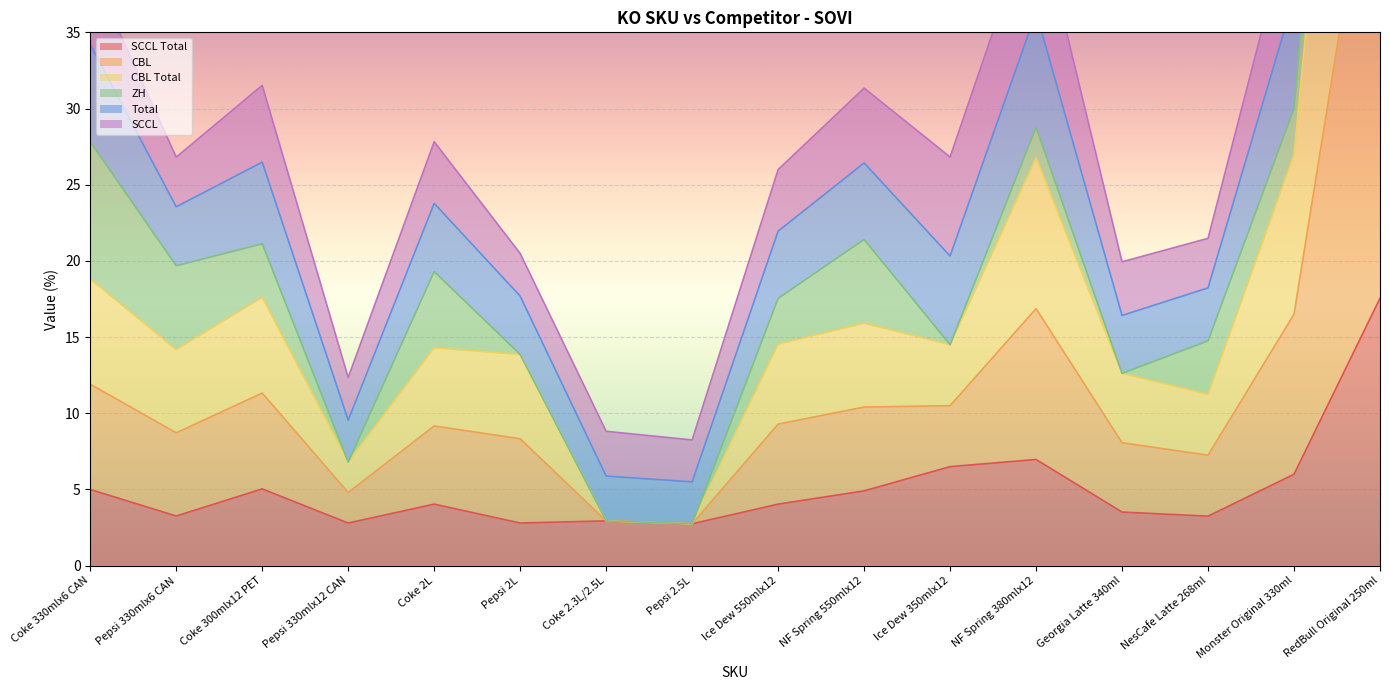

Rank the categories by CBL Total value from highest to lowest.

RedBull Original 250ml, NF Spring 380mlx12, Monster Original 330ml, Coke 330mlx6 CAN, Coke 300mlx12 PET, Ice Dew 350mlx12, NF Spring 550mlx12, Ice Dew 550mlx12, Coke 2L, Pepsi 330mlx6 CAN, Pepsi 2L, Georgia Latte 340ml, NesCafe Latte 268ml, Pepsi 330mlx12 CAN, Coke 2.3L/2.5L, Pepsi 2.5L